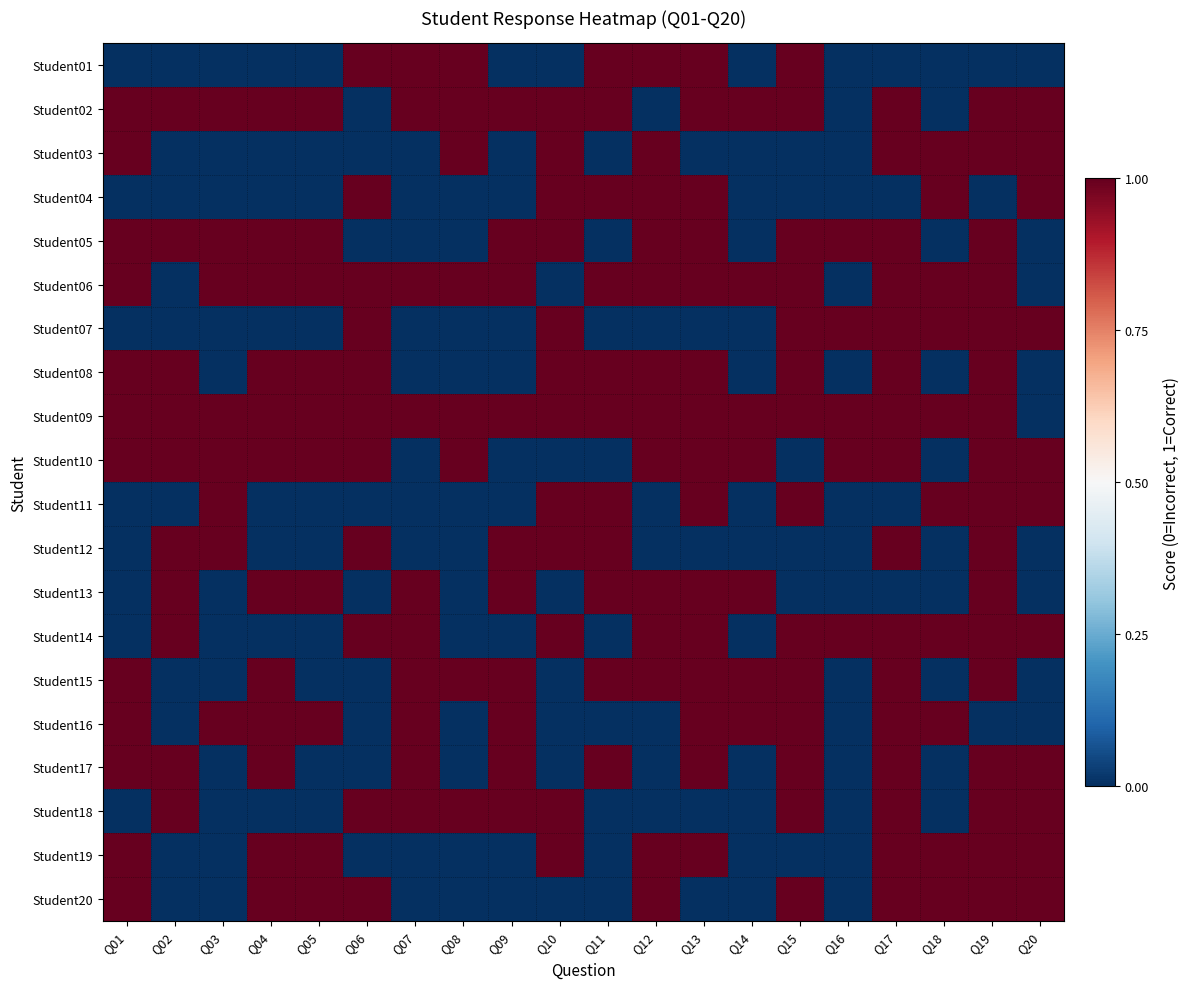

Reading left to right, what are all the values shown in this chart?

Student01: Q01=0	Q02=0	Q03=0	Q04=0	Q05=0	Q06=1	Q07=1	Q08=1	Q09=0	Q10=0	Q11=1	Q12=1	Q13=1	Q14=0	Q15=1	Q16=0	Q17=0	Q18=0	Q19=0	Q20=0
Student02: Q01=1	Q02=1	Q03=1	Q04=1	Q05=1	Q06=0	Q07=1	Q08=1	Q09=1	Q10=1	Q11=1	Q12=0	Q13=1	Q14=1	Q15=1	Q16=0	Q17=1	Q18=0	Q19=1	Q20=1
Student03: Q01=1	Q02=0	Q03=0	Q04=0	Q05=0	Q06=0	Q07=0	Q08=1	Q09=0	Q10=1	Q11=0	Q12=1	Q13=0	Q14=0	Q15=0	Q16=0	Q17=1	Q18=1	Q19=1	Q20=1
Student04: Q01=0	Q02=0	Q03=0	Q04=0	Q05=0	Q06=1	Q07=0	Q08=0	Q09=0	Q10=1	Q11=1	Q12=1	Q13=1	Q14=0	Q15=0	Q16=0	Q17=0	Q18=1	Q19=0	Q20=1
Student05: Q01=1	Q02=1	Q03=1	Q04=1	Q05=1	Q06=0	Q07=0	Q08=0	Q09=1	Q10=1	Q11=0	Q12=1	Q13=1	Q14=0	Q15=1	Q16=1	Q17=1	Q18=0	Q19=1	Q20=0
Student06: Q01=1	Q02=0	Q03=1	Q04=1	Q05=1	Q06=1	Q07=1	Q08=1	Q09=1	Q10=0	Q11=1	Q12=1	Q13=1	Q14=1	Q15=1	Q16=0	Q17=1	Q18=1	Q19=1	Q20=0
Student07: Q01=0	Q02=0	Q03=0	Q04=0	Q05=0	Q06=1	Q07=0	Q08=0	Q09=0	Q10=1	Q11=0	Q12=0	Q13=0	Q14=0	Q15=1	Q16=1	Q17=1	Q18=1	Q19=1	Q20=1
Student08: Q01=1	Q02=1	Q03=0	Q04=1	Q05=1	Q06=1	Q07=0	Q08=0	Q09=0	Q10=1	Q11=1	Q12=1	Q13=1	Q14=0	Q15=1	Q16=0	Q17=1	Q18=0	Q19=1	Q20=0
Student09: Q01=1	Q02=1	Q03=1	Q04=1	Q05=1	Q06=1	Q07=1	Q08=1	Q09=1	Q10=1	Q11=1	Q12=1	Q13=1	Q14=1	Q15=1	Q16=1	Q17=1	Q18=1	Q19=1	Q20=0
Student10: Q01=1	Q02=1	Q03=1	Q04=1	Q05=1	Q06=1	Q07=0	Q08=1	Q09=0	Q10=0	Q11=0	Q12=1	Q13=1	Q14=1	Q15=0	Q16=1	Q17=1	Q18=0	Q19=1	Q20=1
Student11: Q01=0	Q02=0	Q03=1	Q04=0	Q05=0	Q06=0	Q07=0	Q08=0	Q09=0	Q10=1	Q11=1	Q12=0	Q13=1	Q14=0	Q15=1	Q16=0	Q17=0	Q18=1	Q19=1	Q20=1
Student12: Q01=0	Q02=1	Q03=1	Q04=0	Q05=0	Q06=1	Q07=0	Q08=0	Q09=1	Q10=1	Q11=1	Q12=0	Q13=0	Q14=0	Q15=0	Q16=0	Q17=1	Q18=0	Q19=1	Q20=0
Student13: Q01=0	Q02=1	Q03=0	Q04=1	Q05=1	Q06=0	Q07=1	Q08=0	Q09=1	Q10=0	Q11=1	Q12=1	Q13=1	Q14=1	Q15=0	Q16=0	Q17=0	Q18=0	Q19=1	Q20=0
Student14: Q01=0	Q02=1	Q03=0	Q04=0	Q05=0	Q06=1	Q07=1	Q08=0	Q09=0	Q10=1	Q11=0	Q12=1	Q13=1	Q14=0	Q15=1	Q16=1	Q17=1	Q18=1	Q19=1	Q20=1
Student15: Q01=1	Q02=0	Q03=0	Q04=1	Q05=0	Q06=0	Q07=1	Q08=1	Q09=1	Q10=0	Q11=1	Q12=1	Q13=1	Q14=1	Q15=1	Q16=0	Q17=1	Q18=0	Q19=1	Q20=0
Student16: Q01=1	Q02=0	Q03=1	Q04=1	Q05=1	Q06=0	Q07=1	Q08=0	Q09=1	Q10=0	Q11=0	Q12=0	Q13=1	Q14=1	Q15=1	Q16=0	Q17=1	Q18=1	Q19=0	Q20=0
Student17: Q01=1	Q02=1	Q03=0	Q04=1	Q05=0	Q06=0	Q07=1	Q08=0	Q09=1	Q10=0	Q11=1	Q12=0	Q13=1	Q14=0	Q15=1	Q16=0	Q17=1	Q18=0	Q19=1	Q20=1
Student18: Q01=0	Q02=1	Q03=0	Q04=0	Q05=0	Q06=1	Q07=1	Q08=1	Q09=1	Q10=1	Q11=0	Q12=0	Q13=0	Q14=0	Q15=1	Q16=0	Q17=1	Q18=0	Q19=1	Q20=1
Student19: Q01=1	Q02=0	Q03=0	Q04=1	Q05=1	Q06=0	Q07=0	Q08=0	Q09=0	Q10=1	Q11=0	Q12=1	Q13=1	Q14=0	Q15=0	Q16=0	Q17=1	Q18=1	Q19=1	Q20=1
Student20: Q01=1	Q02=0	Q03=0	Q04=1	Q05=1	Q06=1	Q07=0	Q08=0	Q09=0	Q10=0	Q11=0	Q12=1	Q13=0	Q14=0	Q15=1	Q16=0	Q17=1	Q18=1	Q19=1	Q20=1